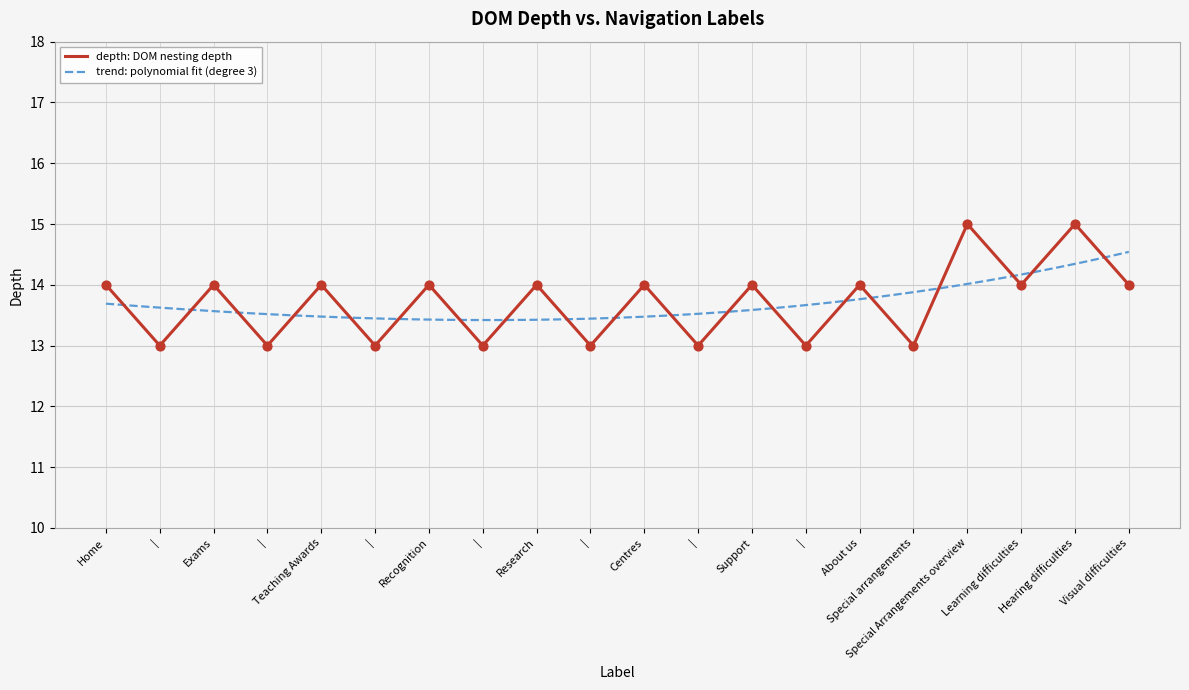

Approximately how many times larger is the value at Support compared to Visual difficulties?

1.0